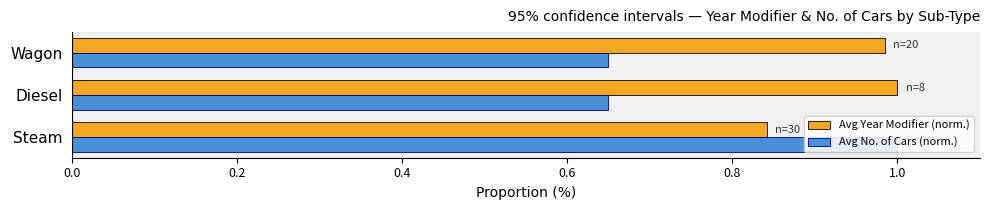

True or false: Avg Year Modifier (norm.) has a value of 1.0 at Diesel.

True